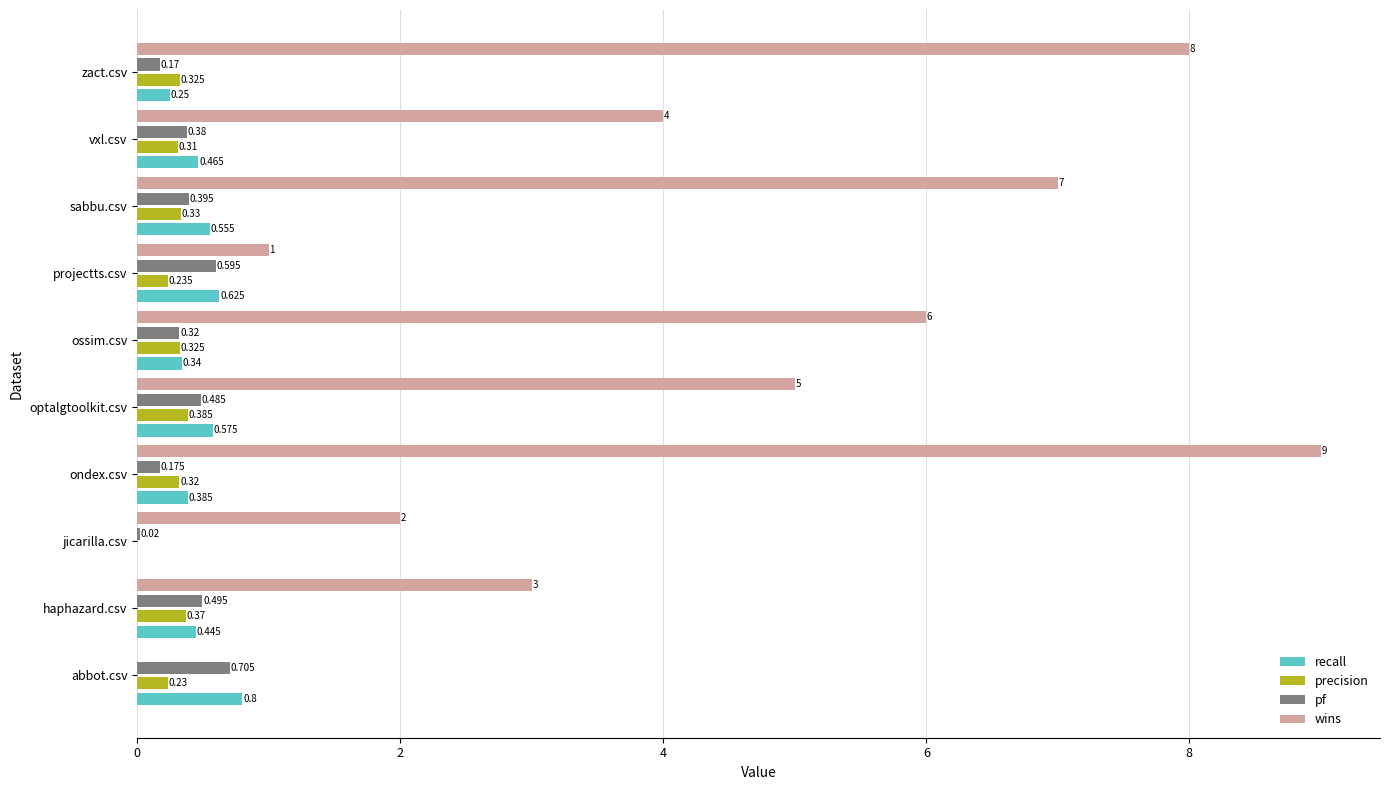

Which series has the largest total across all categories?

wins